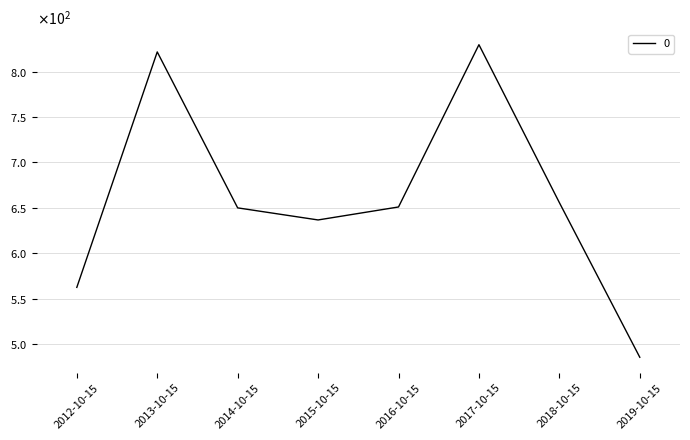

List the labels in order of value, smallest first.

2019-10-15, 2012-10-15, 2015-10-15, 2014-10-15, 2016-10-15, 2018-10-15, 2013-10-15, 2017-10-15